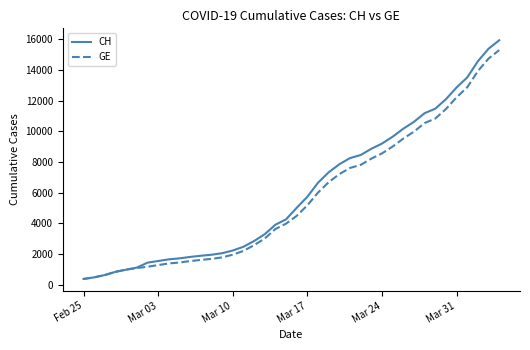

What is the lowest value of the GE series?

375